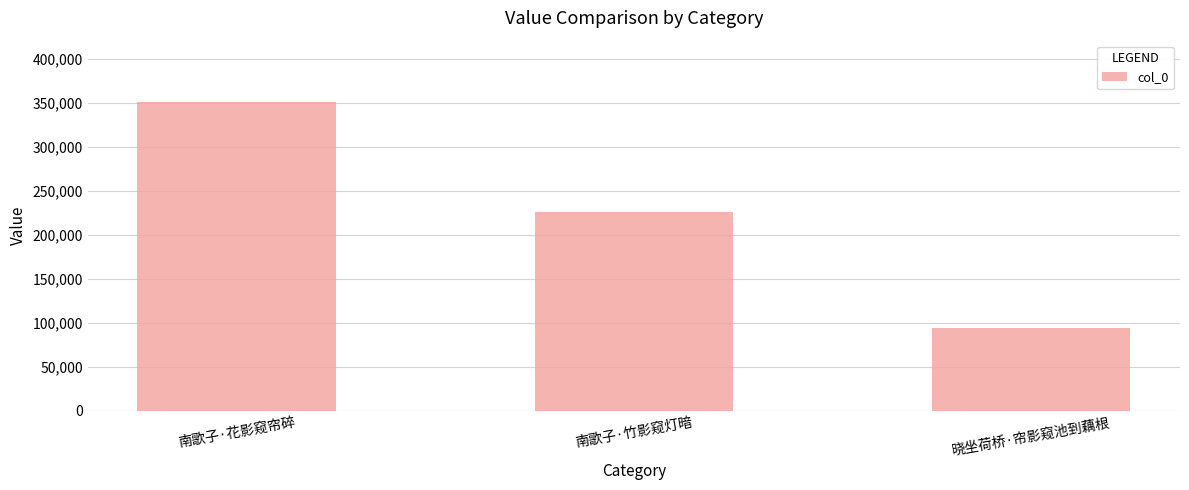

Count the number of data series in this chart.

1